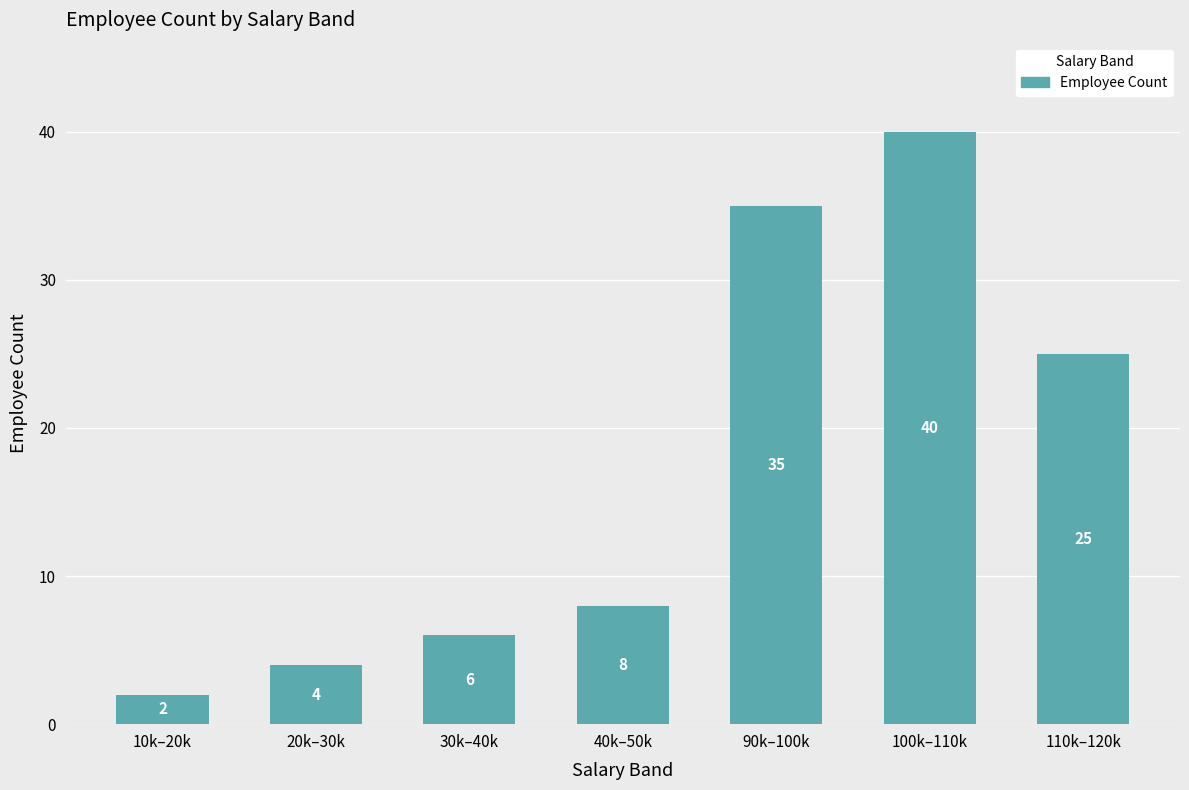

What value does the data have at 90k–100k, to the nearest 10?

40